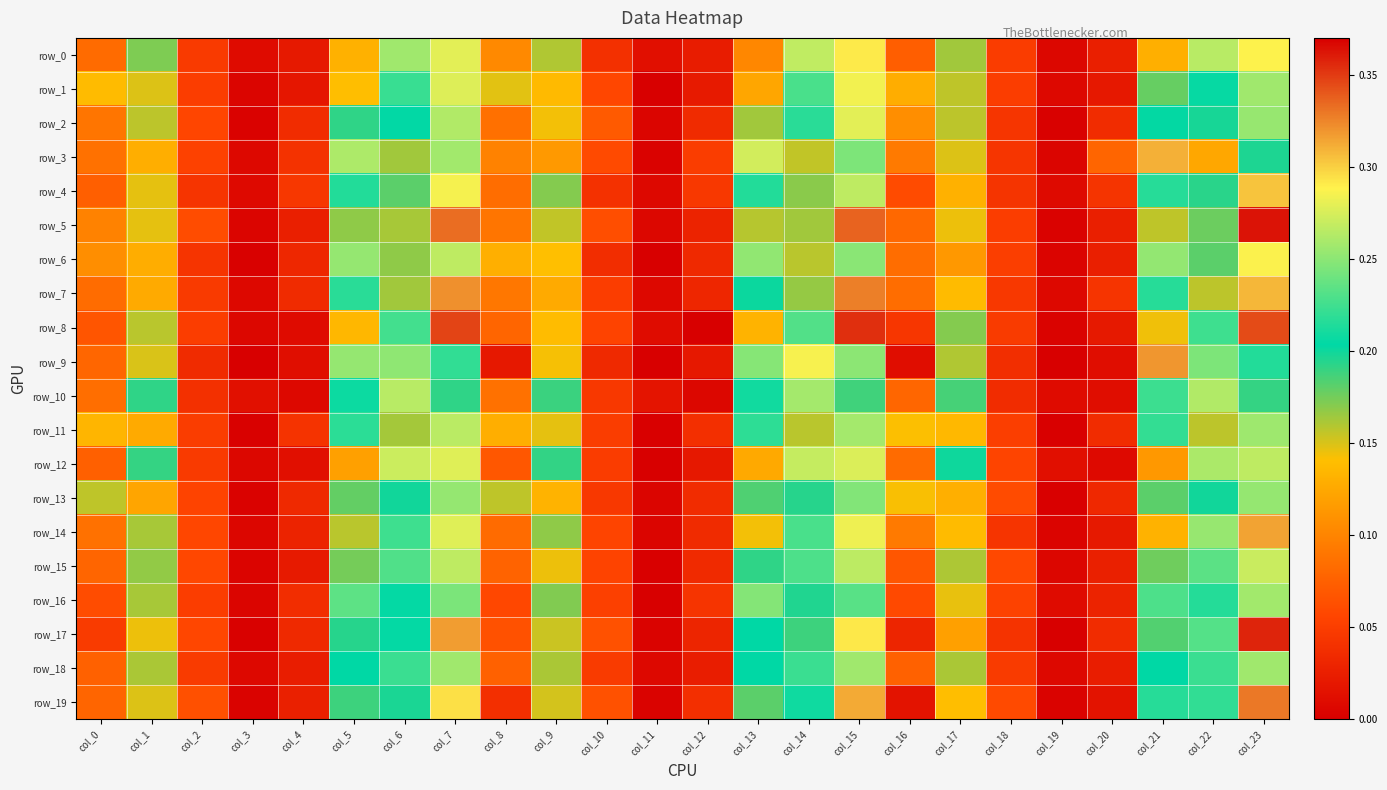

What is the average value of the row_19 series?

0.1